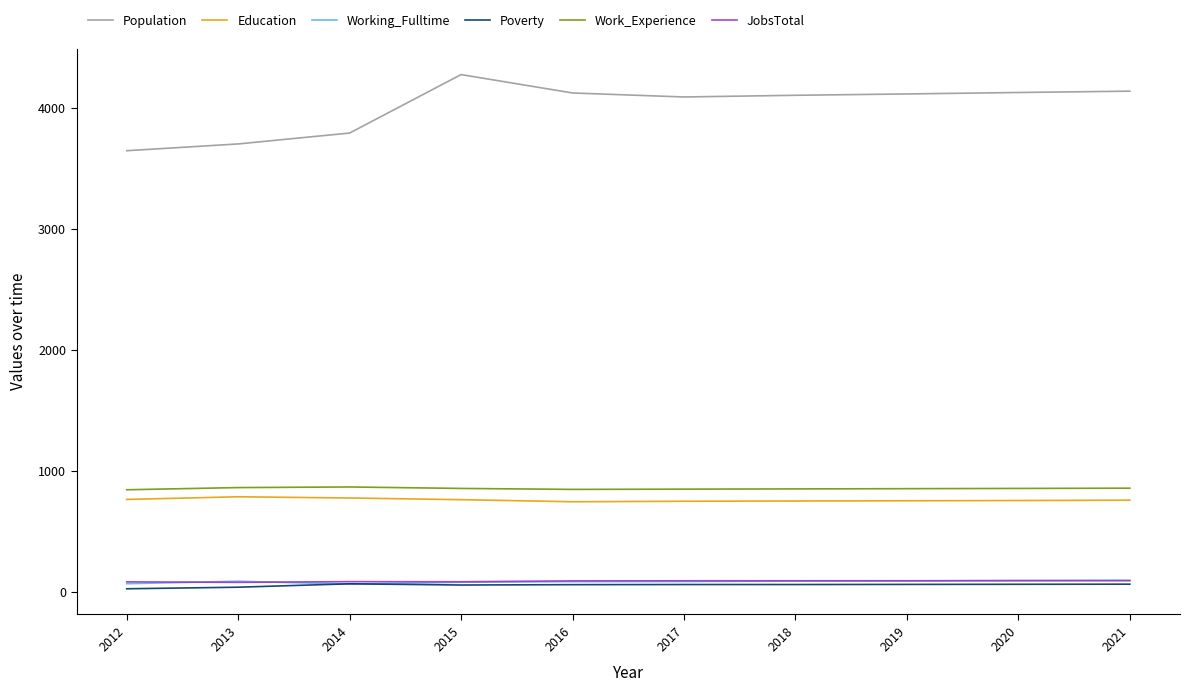

True or false: Work_Experience and JobsTotal intersect in this chart.

False